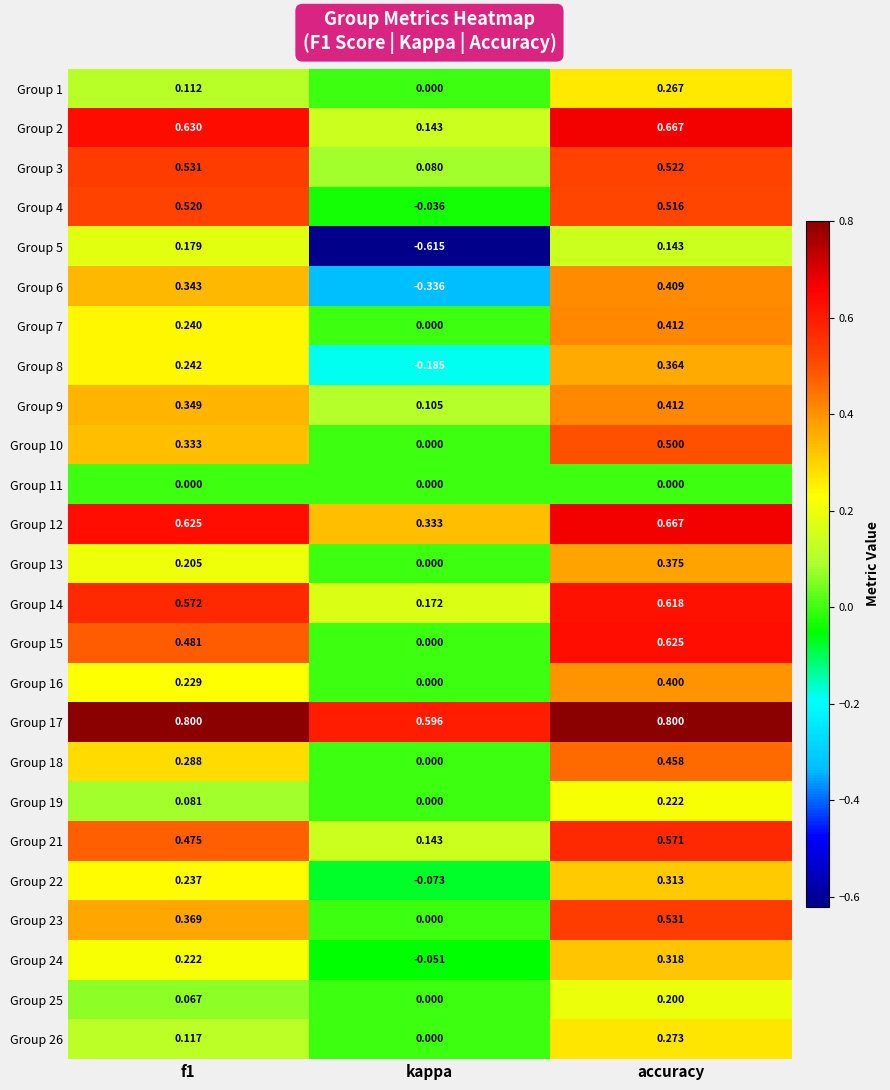

Which category has the highest value in the Group 22 series?

accuracy